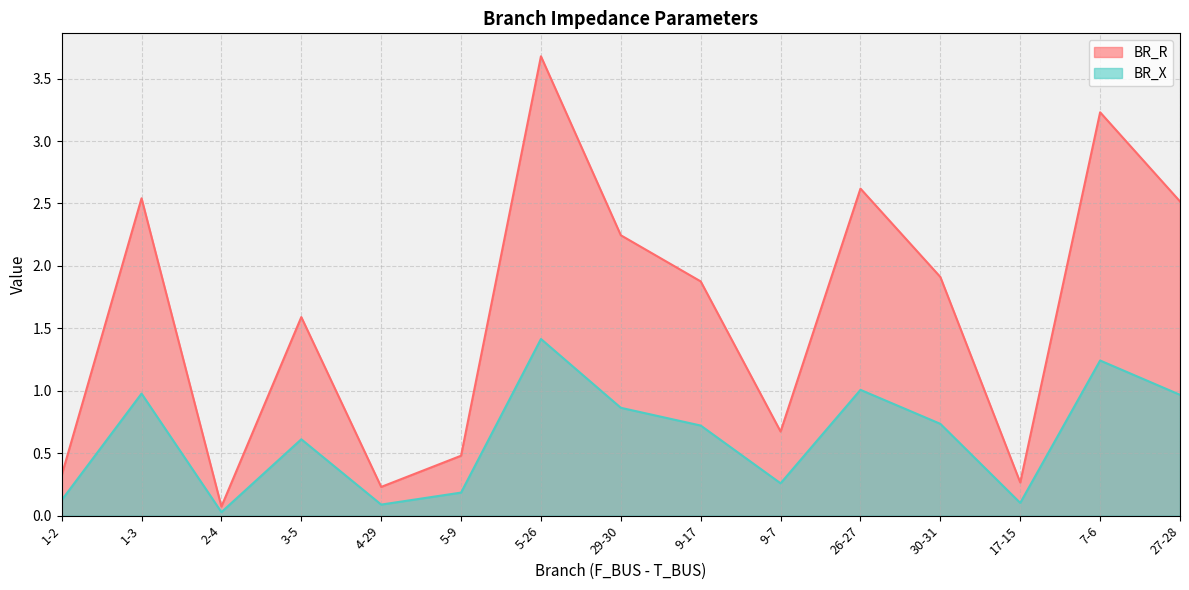

True or false: BR_X and BR_R intersect in this chart.

False